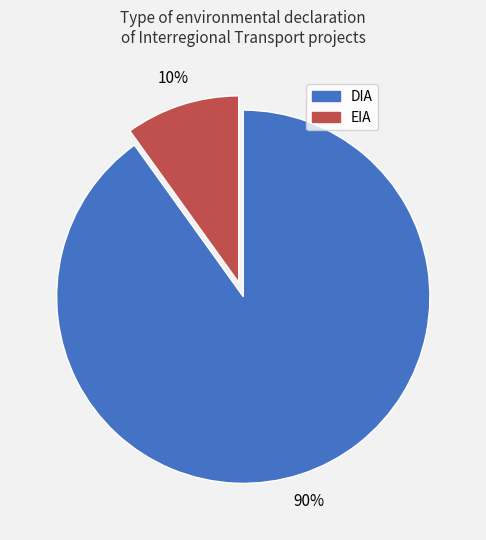

Which category has the biggest portion of the pie?

DIA